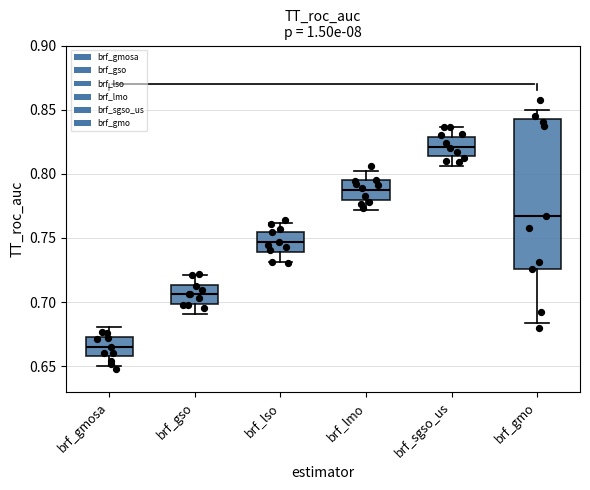

Comparing the boxes themselves (not the whiskers), which one is the tallest?

brf_gmo